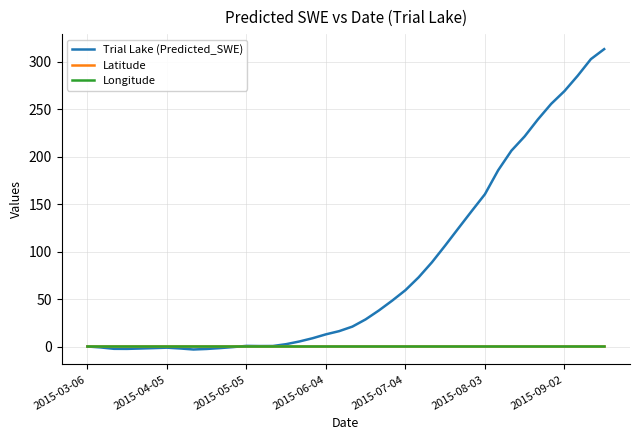

Which series has the widest spread of values?

Trial Lake (Predicted_SWE)